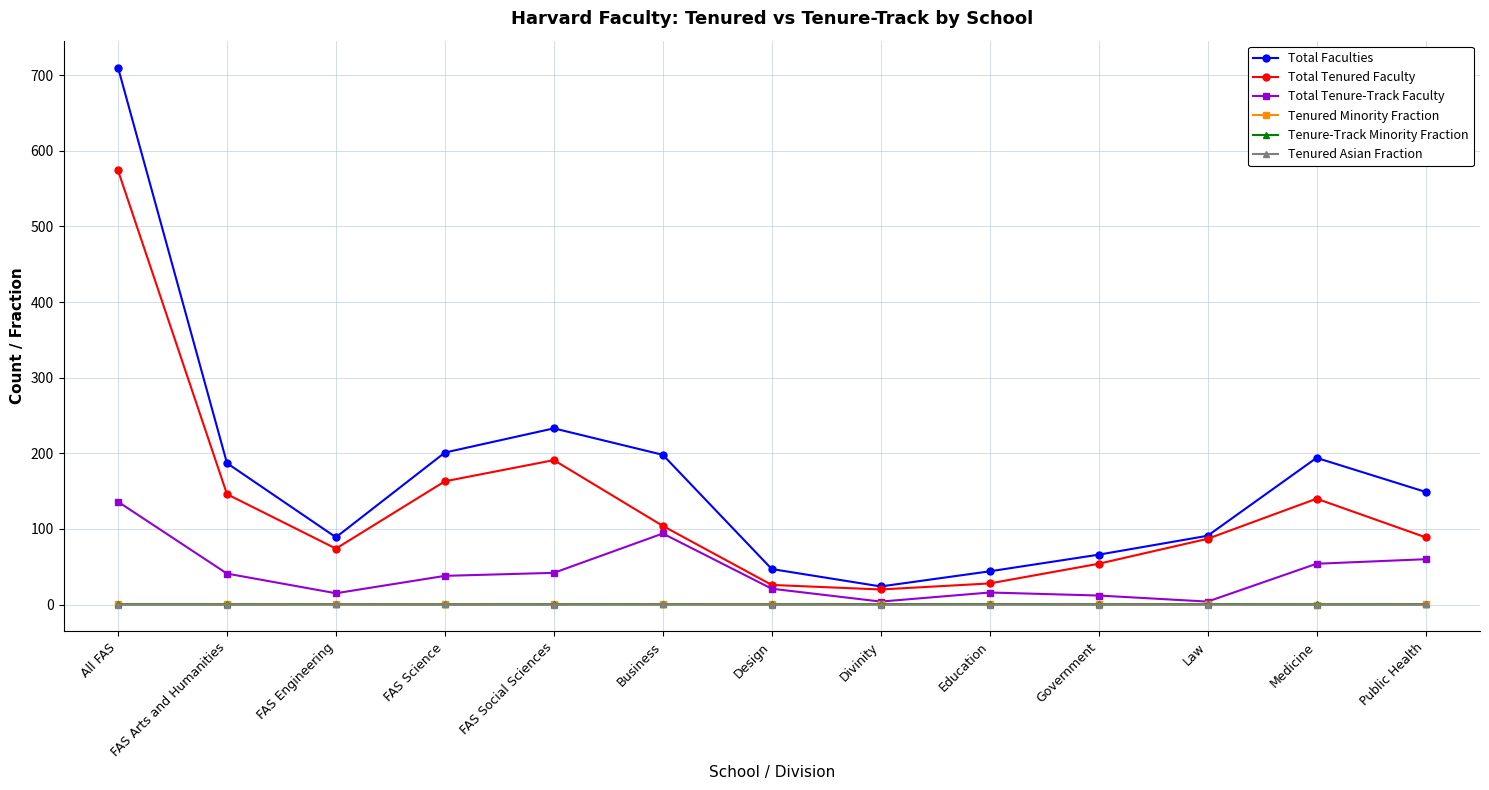

What is the label of the 3rd point from the right?

Law